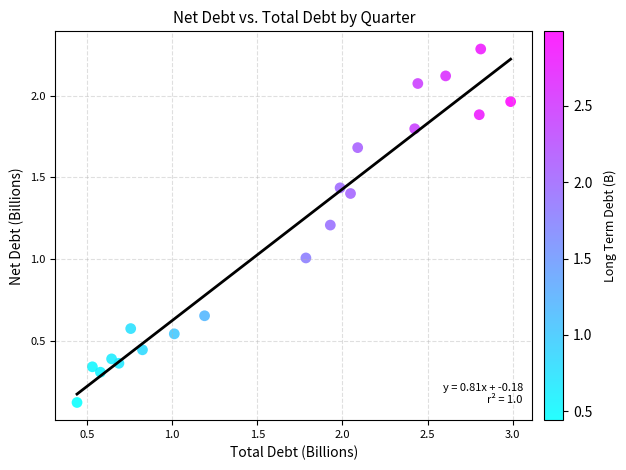

What is the range of Y values (max minus min)?

2.2